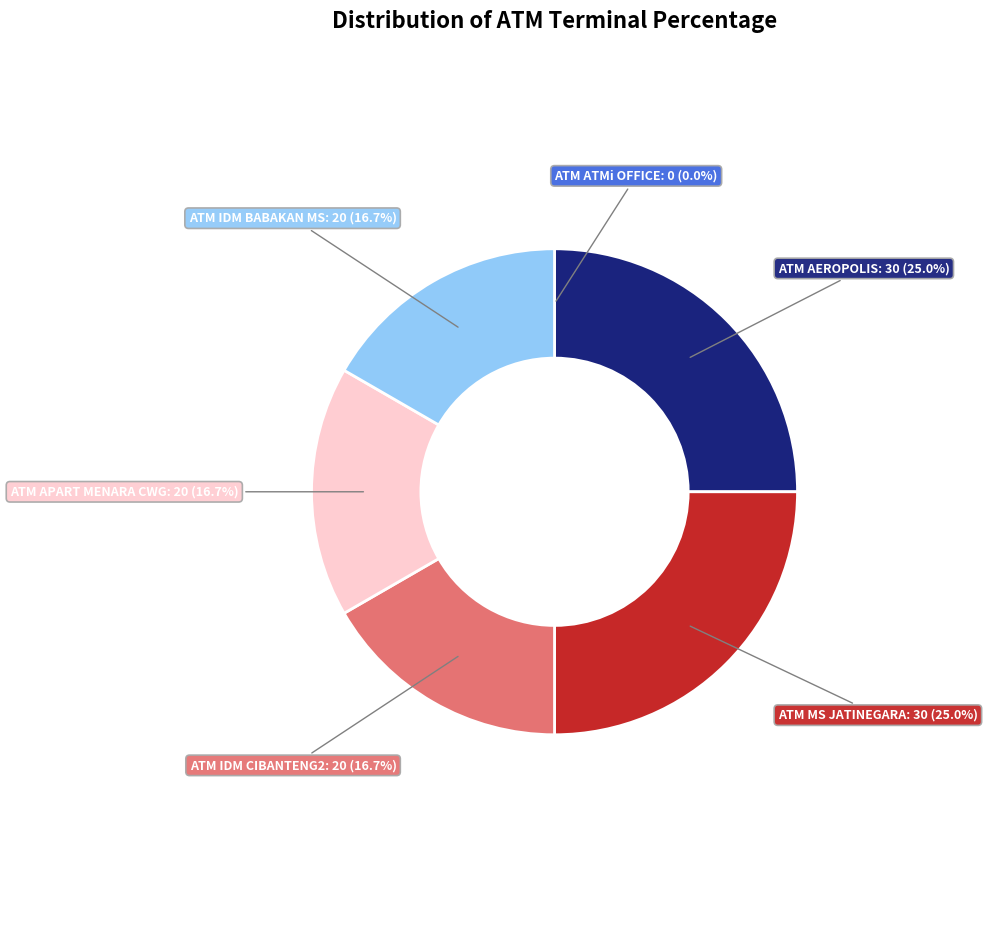

Is there any slice that represents more than half of the pie?

No